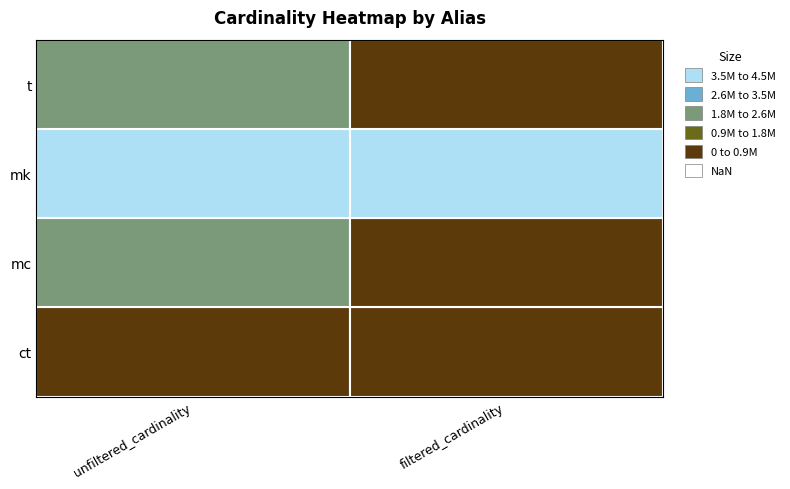

How many distinct data groups are displayed?

4